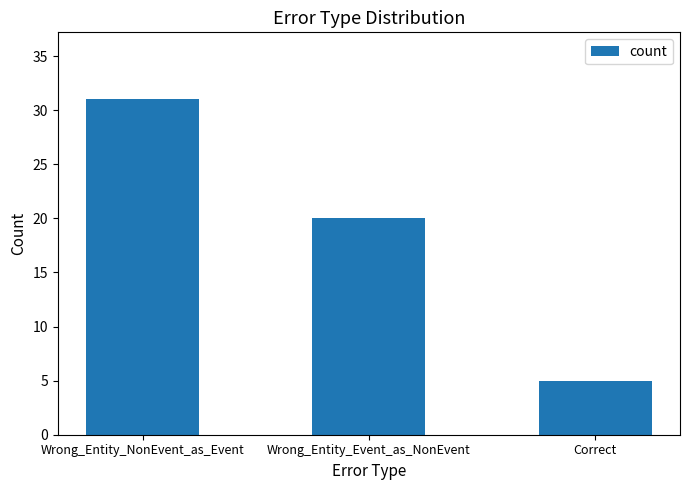

What is the smallest value displayed?

5